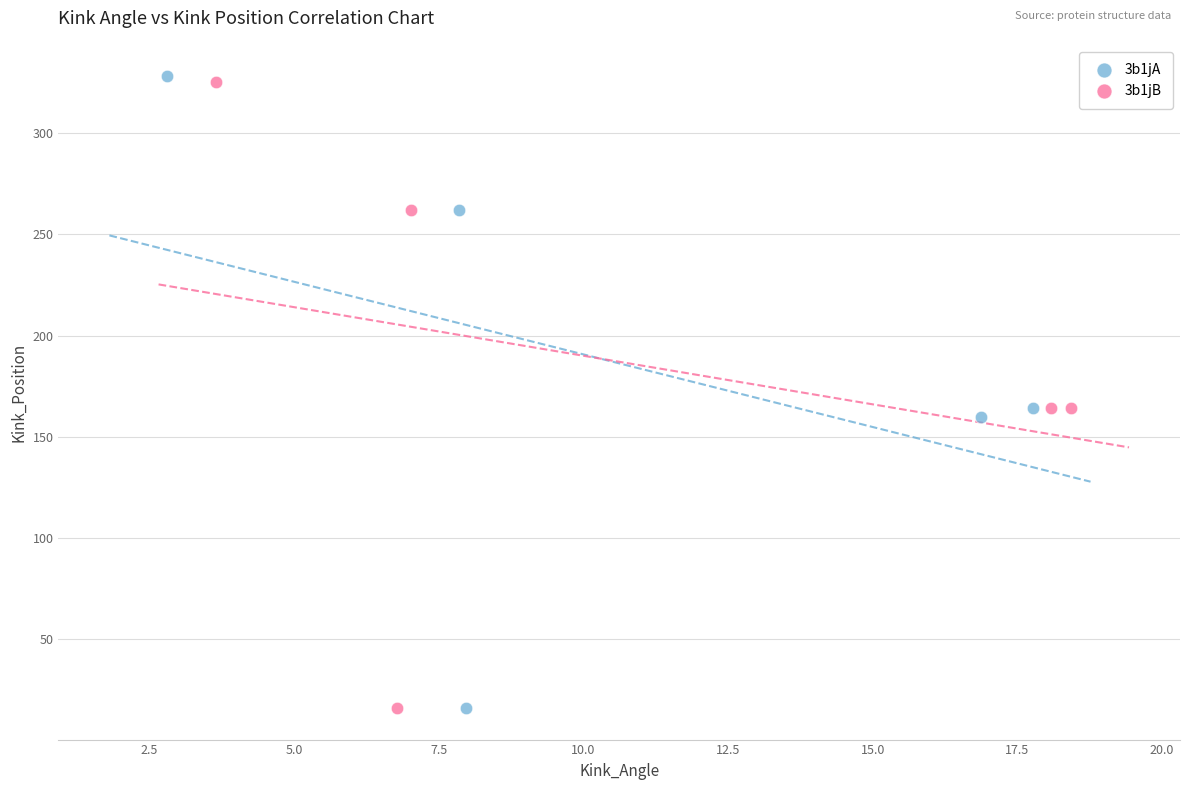

Which series has the largest Y range (max minus min)?

3b1jA